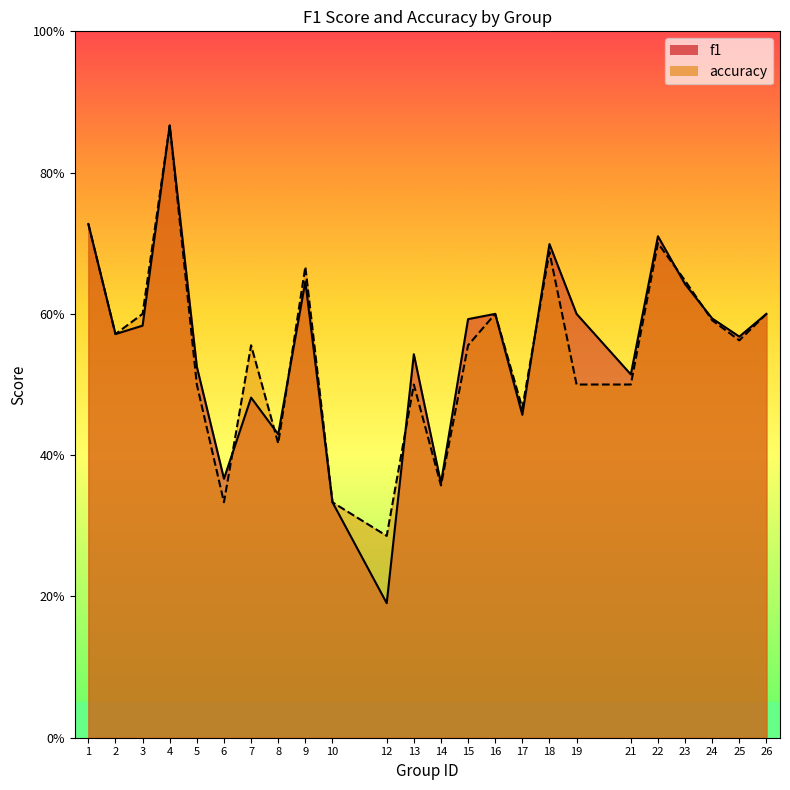

List the series in order of their overall mean, highest first.

f1, accuracy